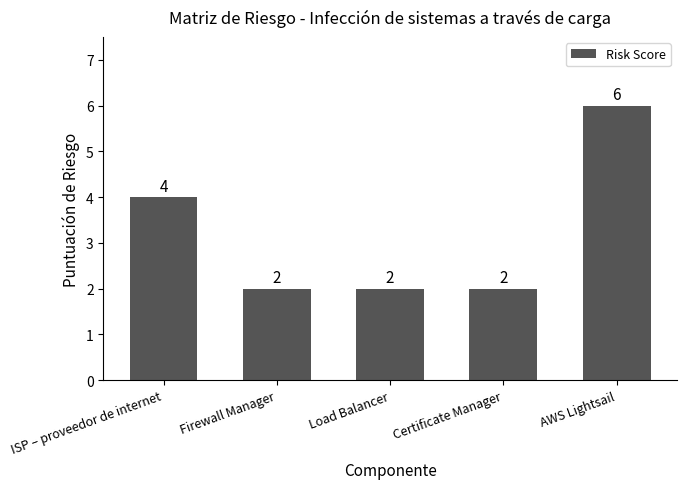

What is the average value?

3